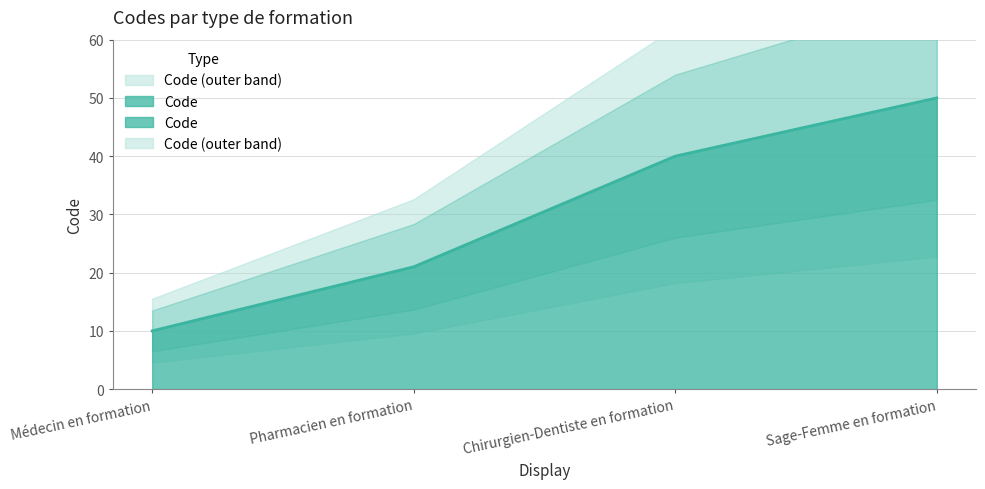

Reading left to right, transcribe all the data shown in this chart.

Médecin en formation=10	Pharmacien en formation=21	Chirurgien-Dentiste en formation=40	Sage-Femme en formation=50